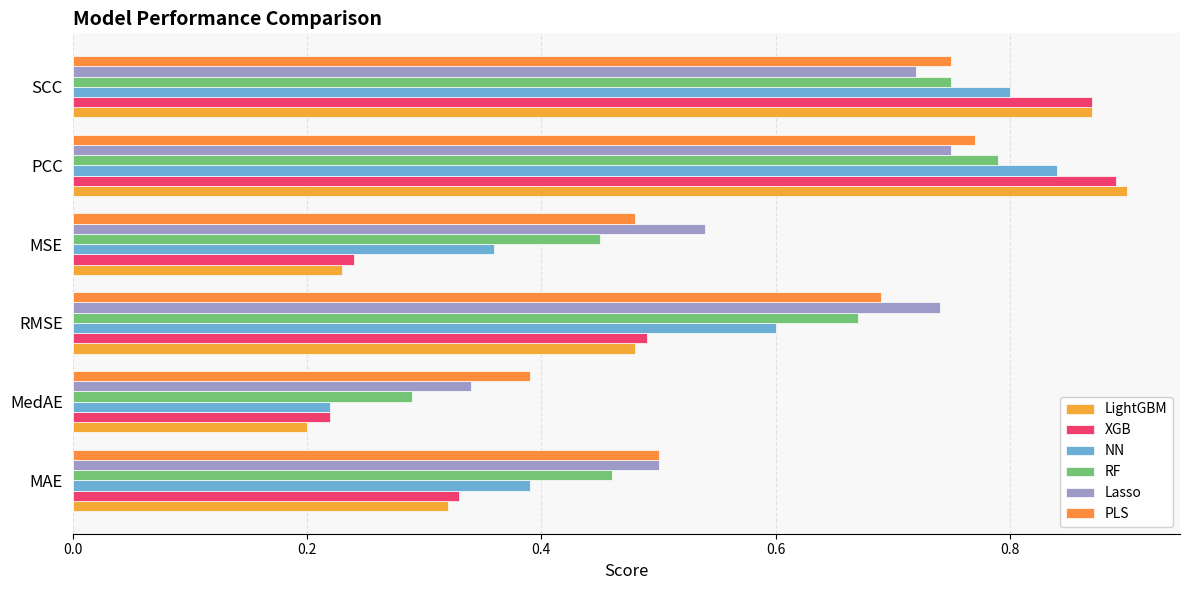

How many data points does each series have?

6